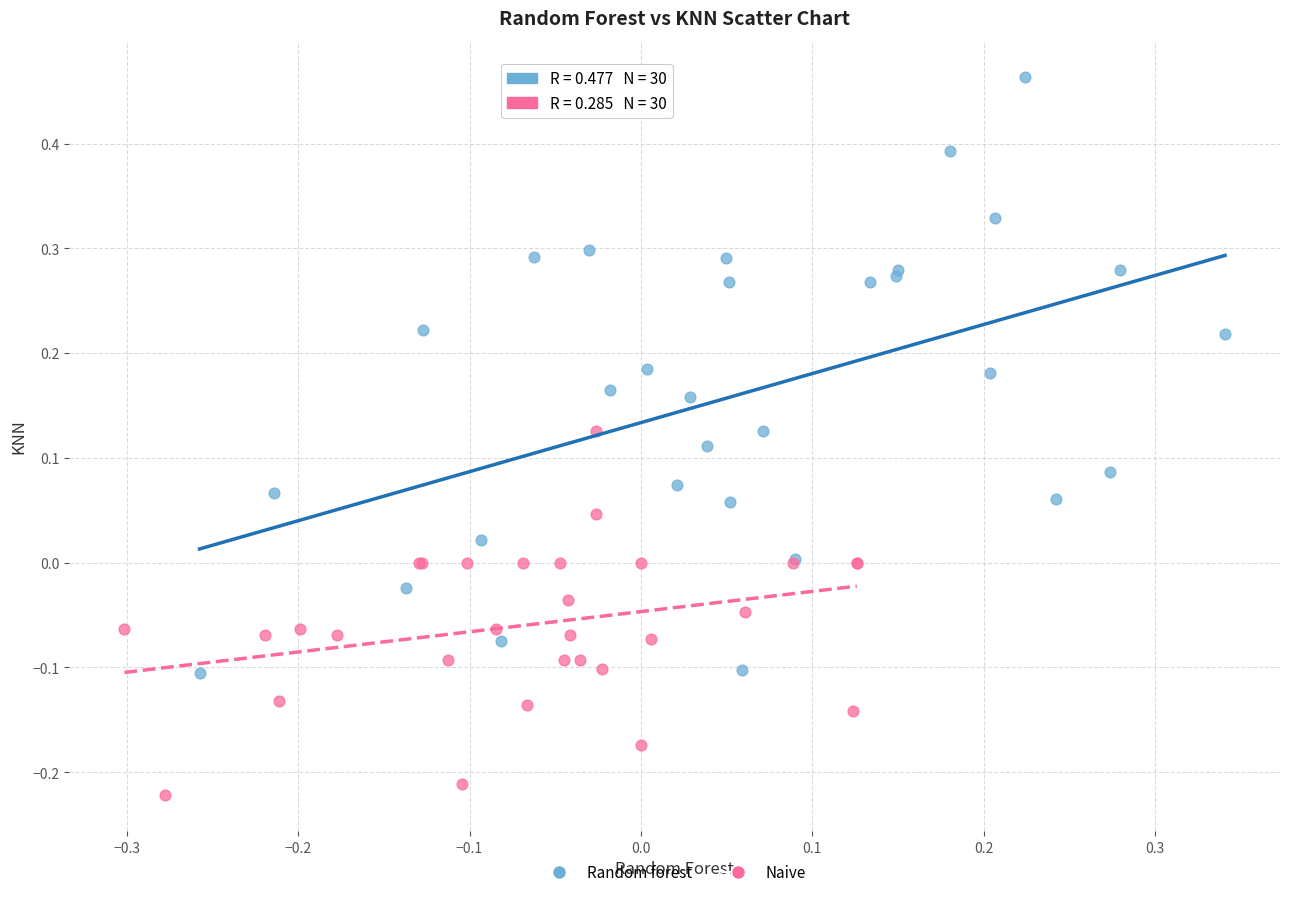

Which series has the widest spread of Y values?

Random forest